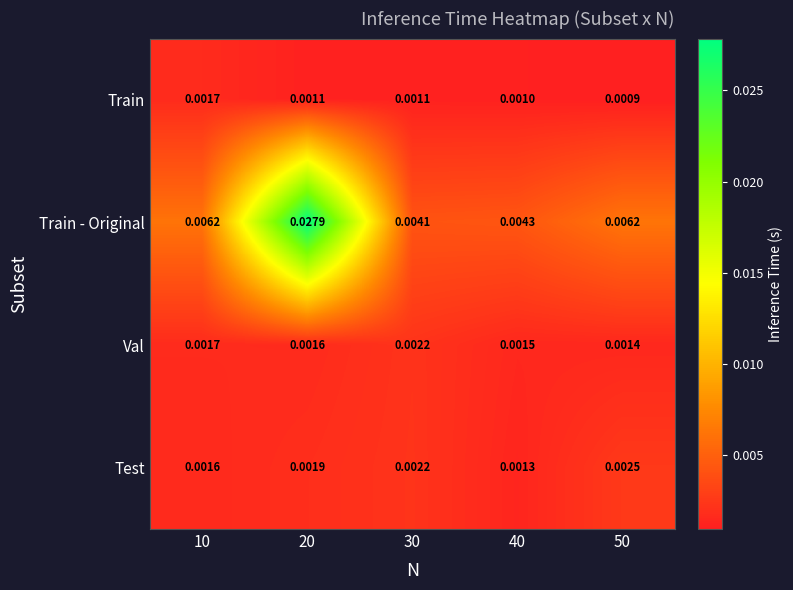

Is the value of Test at 40 greater than the value of Train - Original at 40?

No